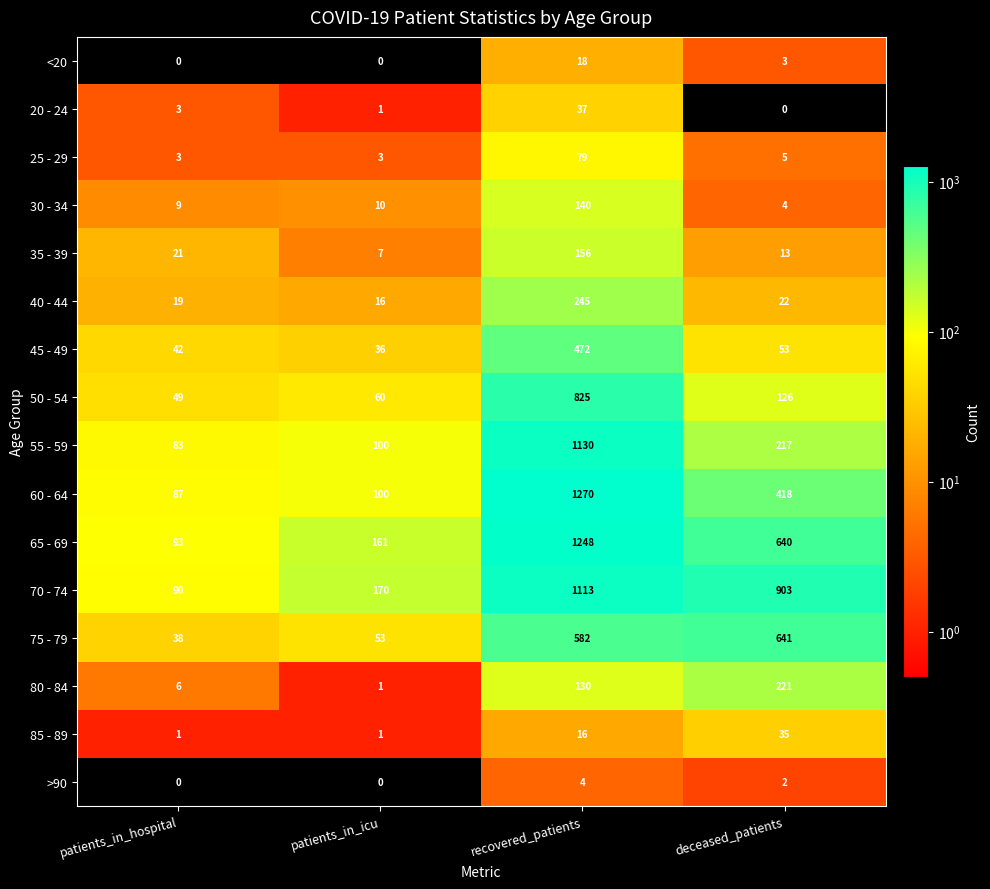

Where does the 50 - 54 series first go above 126?

recovered_patients